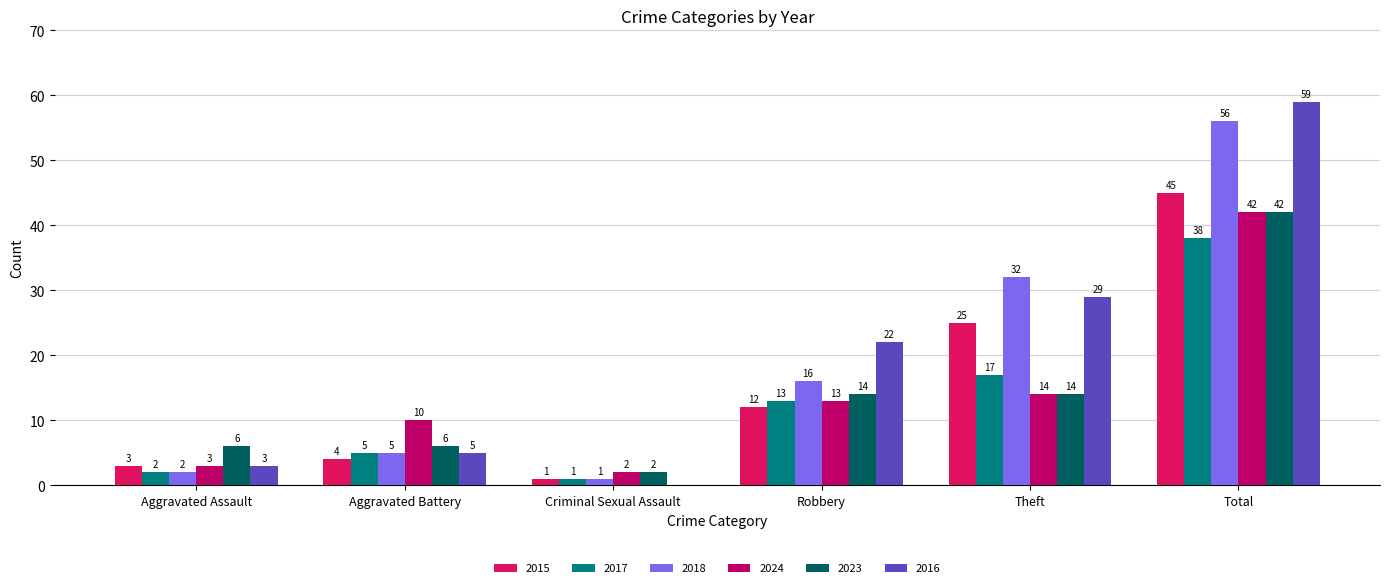

Are the bars grouped side by side (vs. stacked)?

Yes